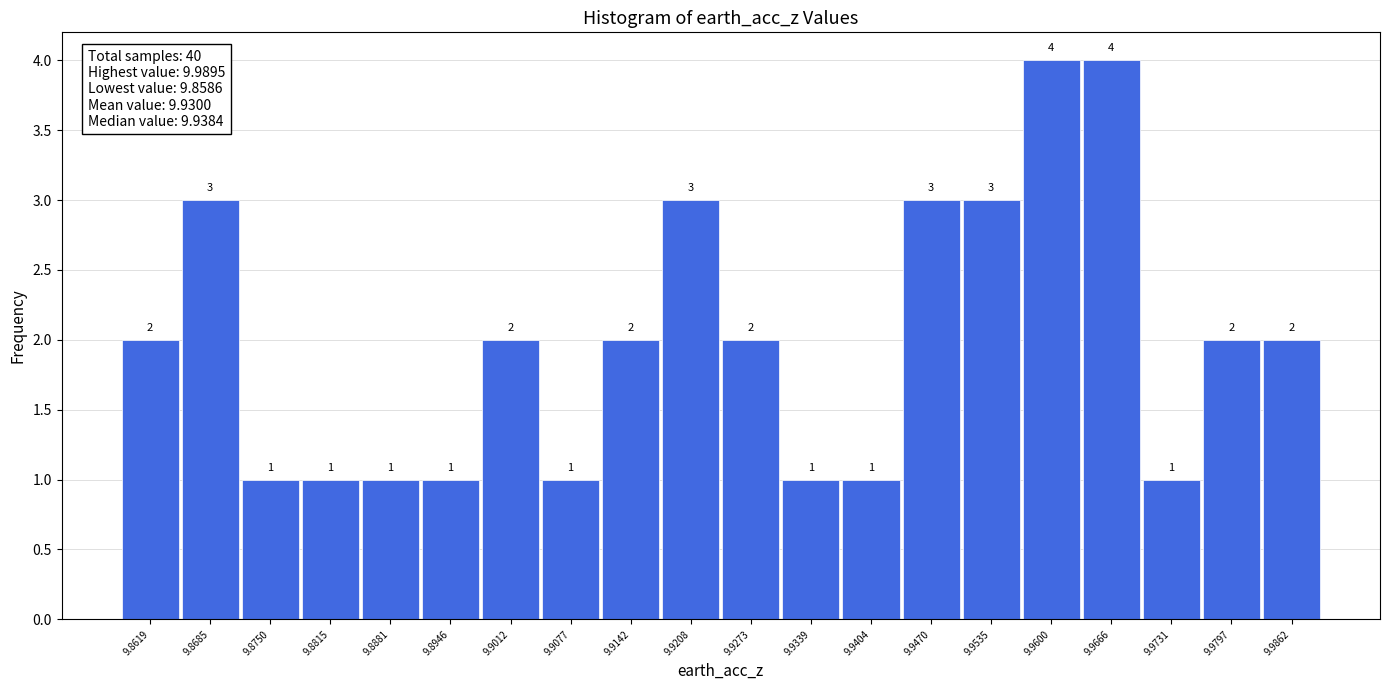

Reading left to right, transcribe this chart: for each bar, give the range it covers on the x-axis and its height. The bar edges are not printed on the chart, so give them approximately, as read against the axis.

9.859 to 9.865: 2
9.865 to 9.872: 3
9.872 to 9.878: 1
9.878 to 9.885: 1
9.885 to 9.891: 1
9.891 to 9.898: 1
9.898 to 9.904: 2
9.904 to 9.911: 1
9.911 to 9.918: 2
9.918 to 9.924: 3
9.924 to 9.931: 2
9.931 to 9.937: 1
9.937 to 9.944: 1
9.944 to 9.950: 3
9.950 to 9.957: 3
9.957 to 9.963: 4
9.963 to 9.970: 4
9.970 to 9.976: 1
9.976 to 9.983: 2
9.983 to 9.989: 2